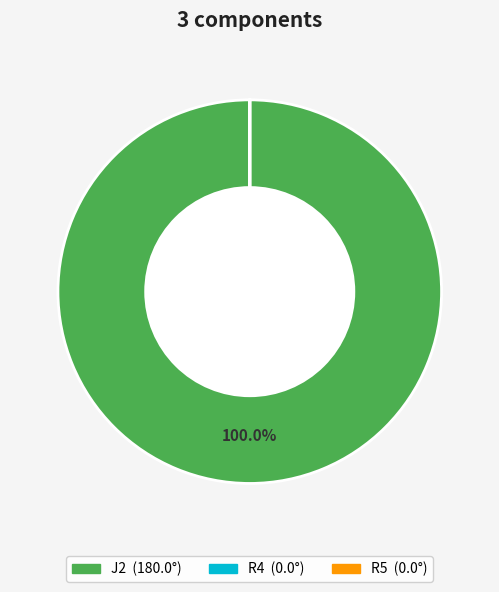

Which category has the biggest portion of the pie?

J2